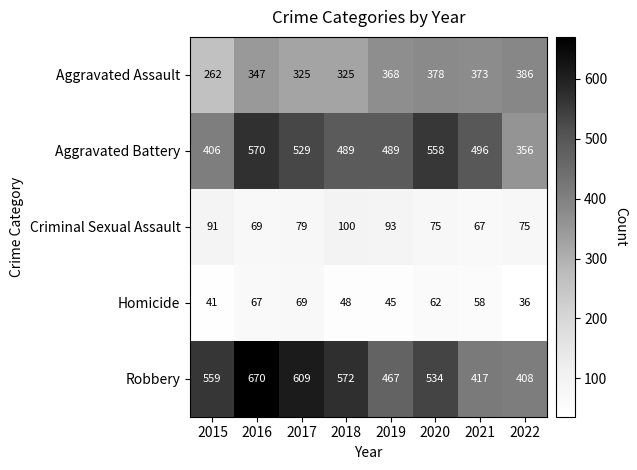

How many data points does each series have?

8